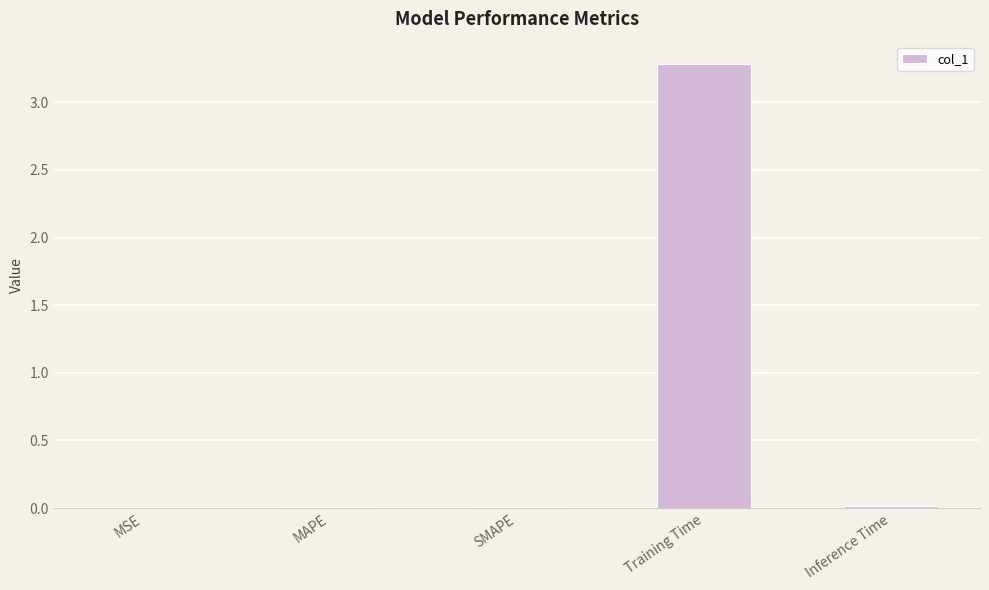

Which category has the highest value across all series?

Training Time